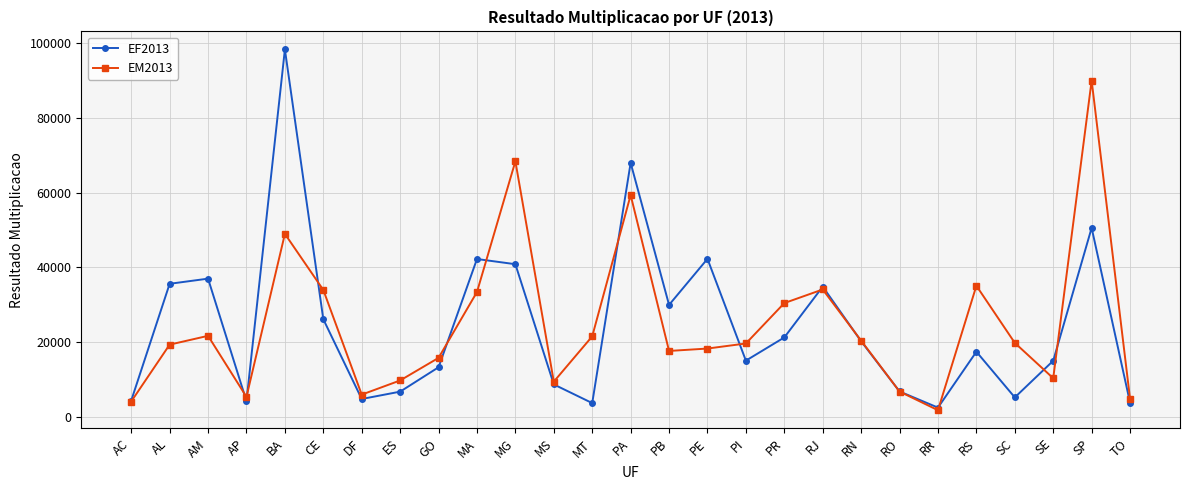

Where is the first local maximum for EM2013?

AM